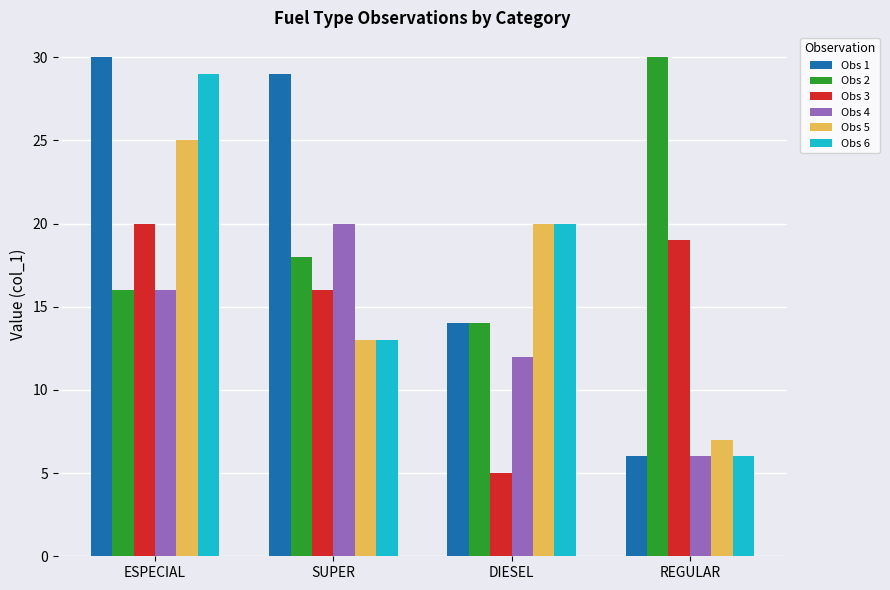

List the labels in order of Obs 6 value, largest first.

ESPECIAL, DIESEL, SUPER, REGULAR